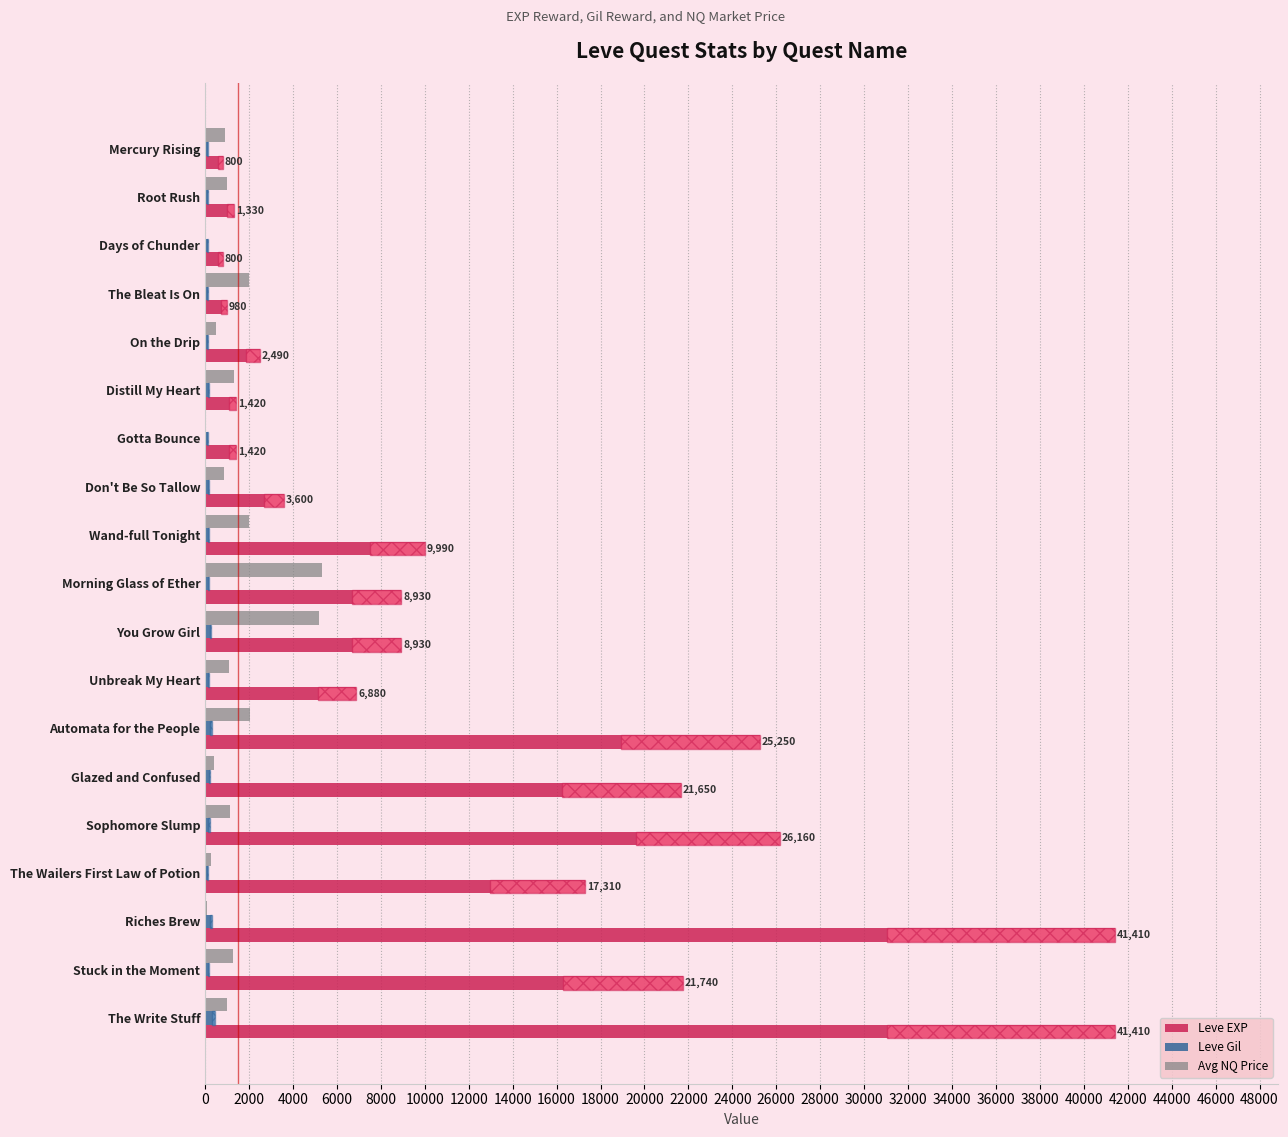

How many distinct data groups are displayed?

3